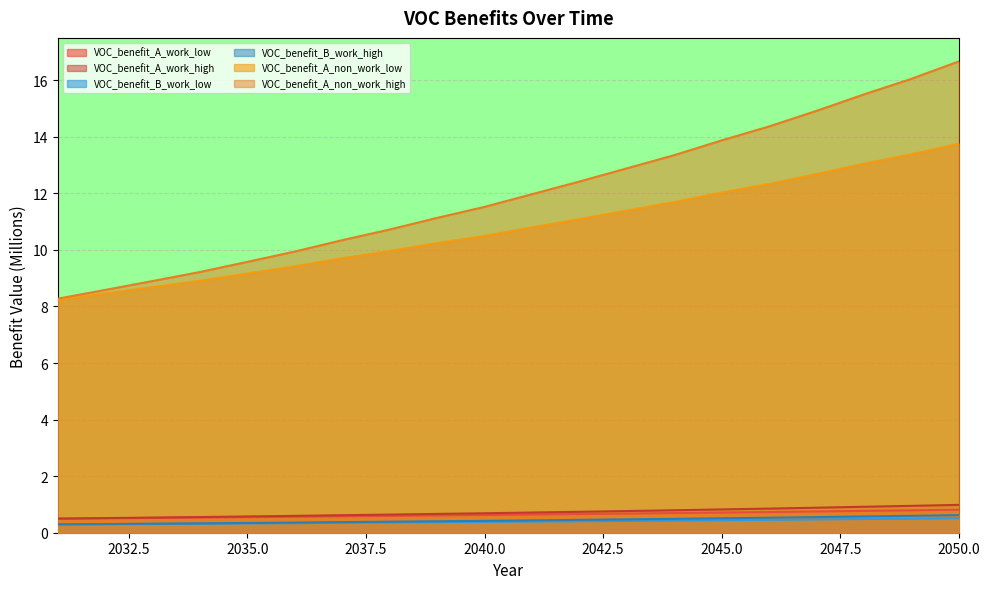

Which has a higher value, 2048 or 2044?

2048